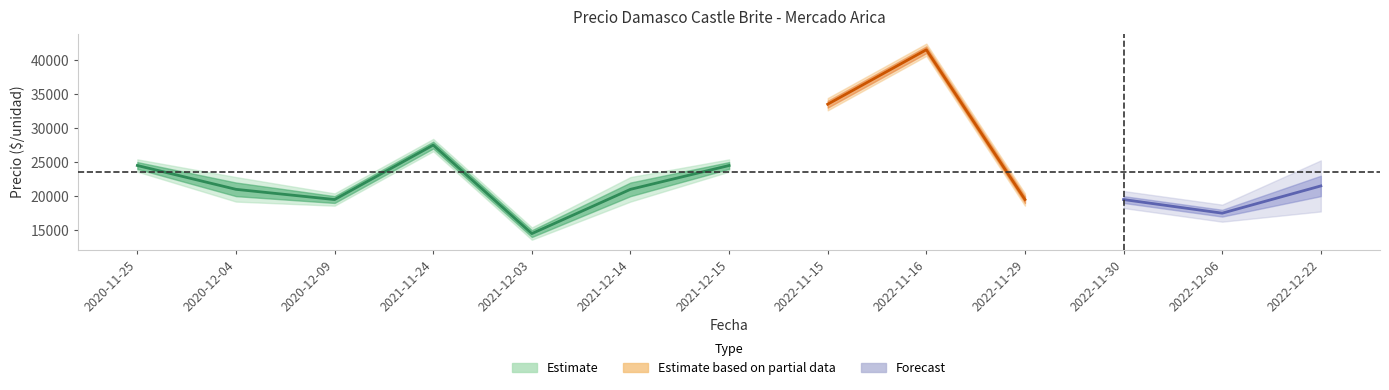

The Precio minimo series shows 24000 at 2021-12-15. True or false?

True